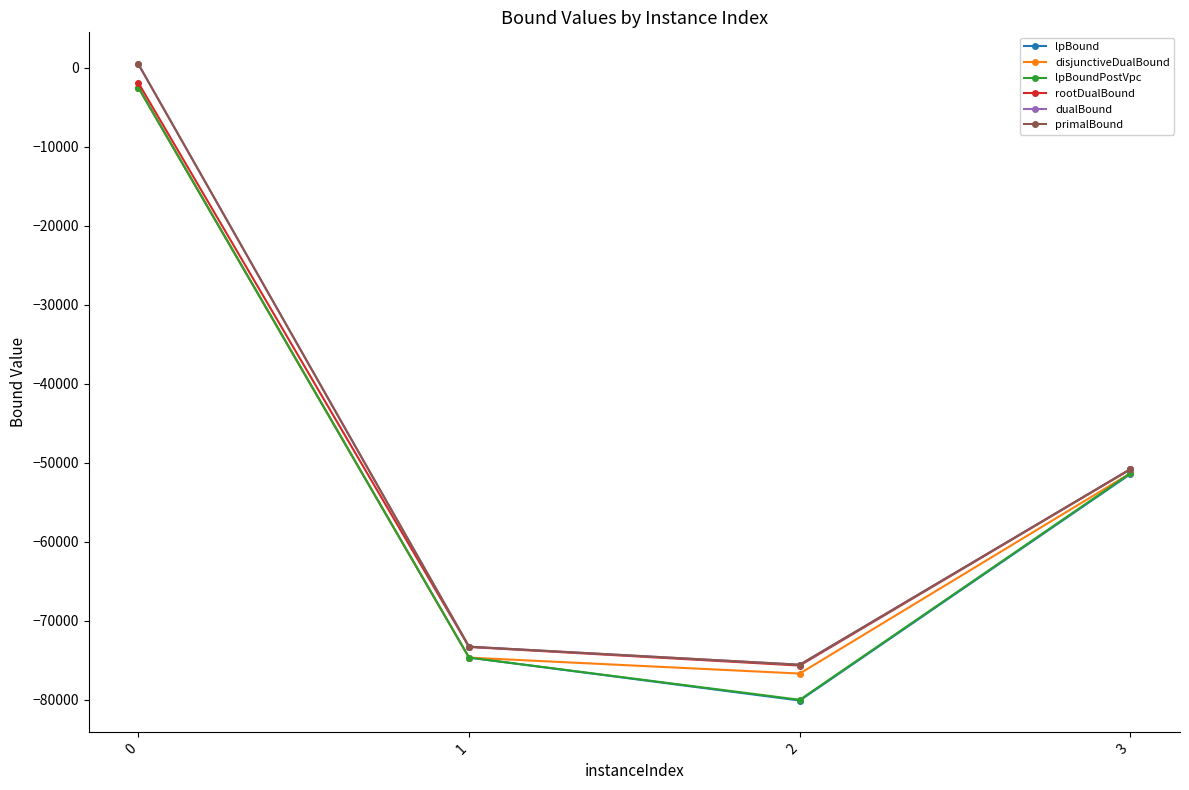

Reading left to right, what are all the values shown in this chart?

lpBound: -2501.1	-74665.7	-80098.8	-51432.2
disjunctiveDualBound: -2501.1	-74665.7	-76686.1	-51322.8
lpBoundPostVpc: -2501.1	-74665.7	-80007.4	-51330.5
rootDualBound: -1918.5	-73323.9	-75672.9	-50818.3
dualBound: 454.9	-73283.0	-75566.4	-50818.3
primalBound: 454.9	-73283.0	-75566.4	-50818.3